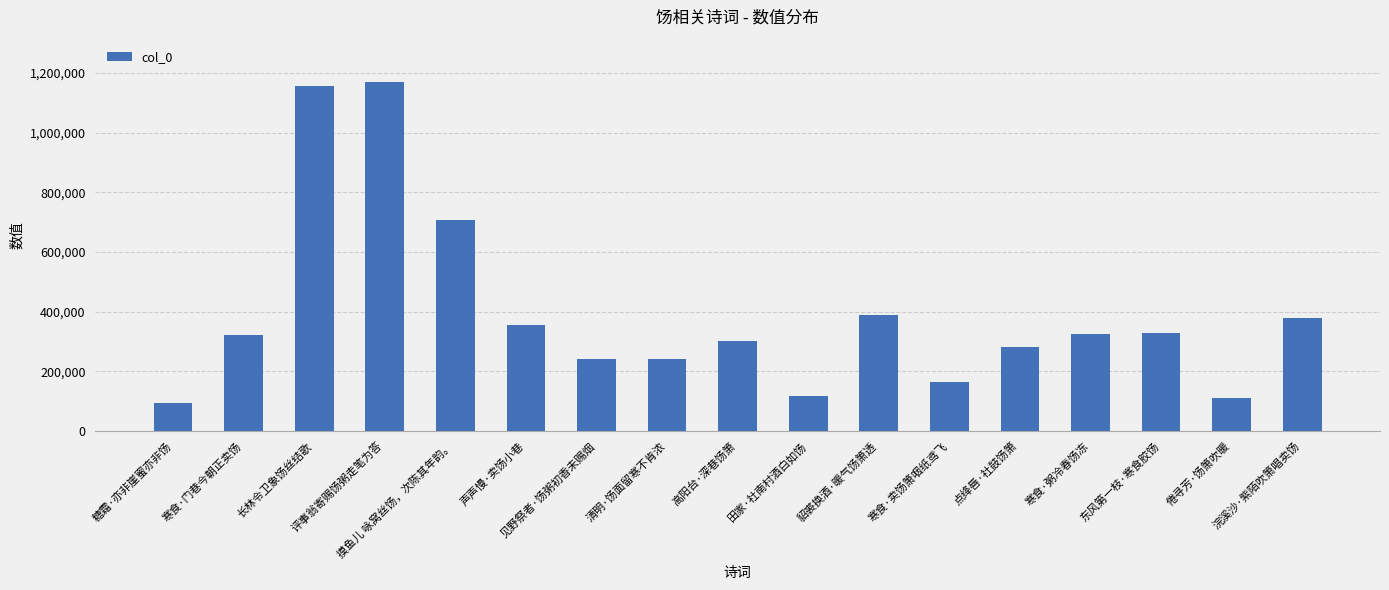

At which label is the value closest to 632575?

摸鱼儿 咏窝丝饧，次陈其年韵。